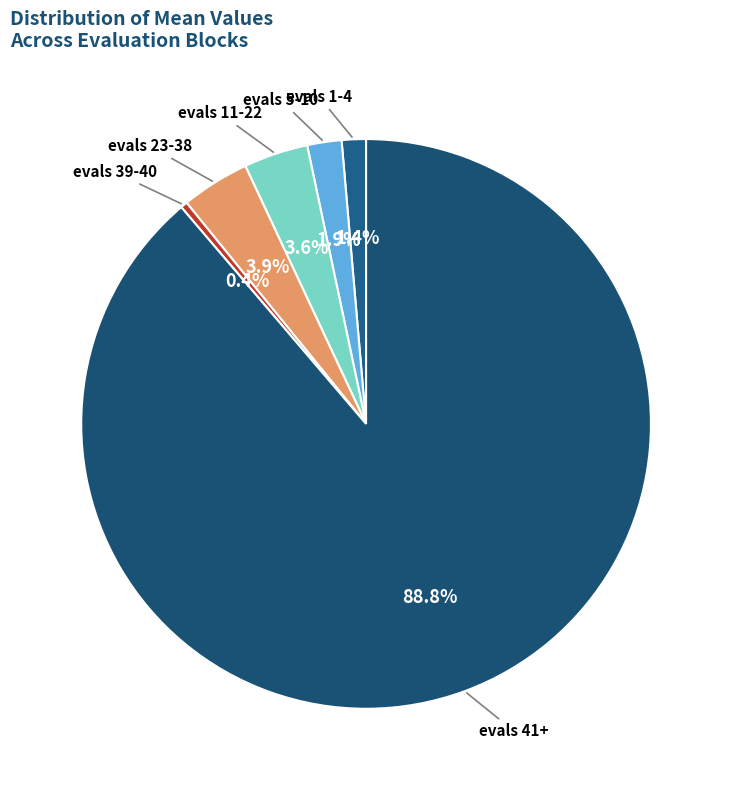

How many segments does this pie chart have?

6